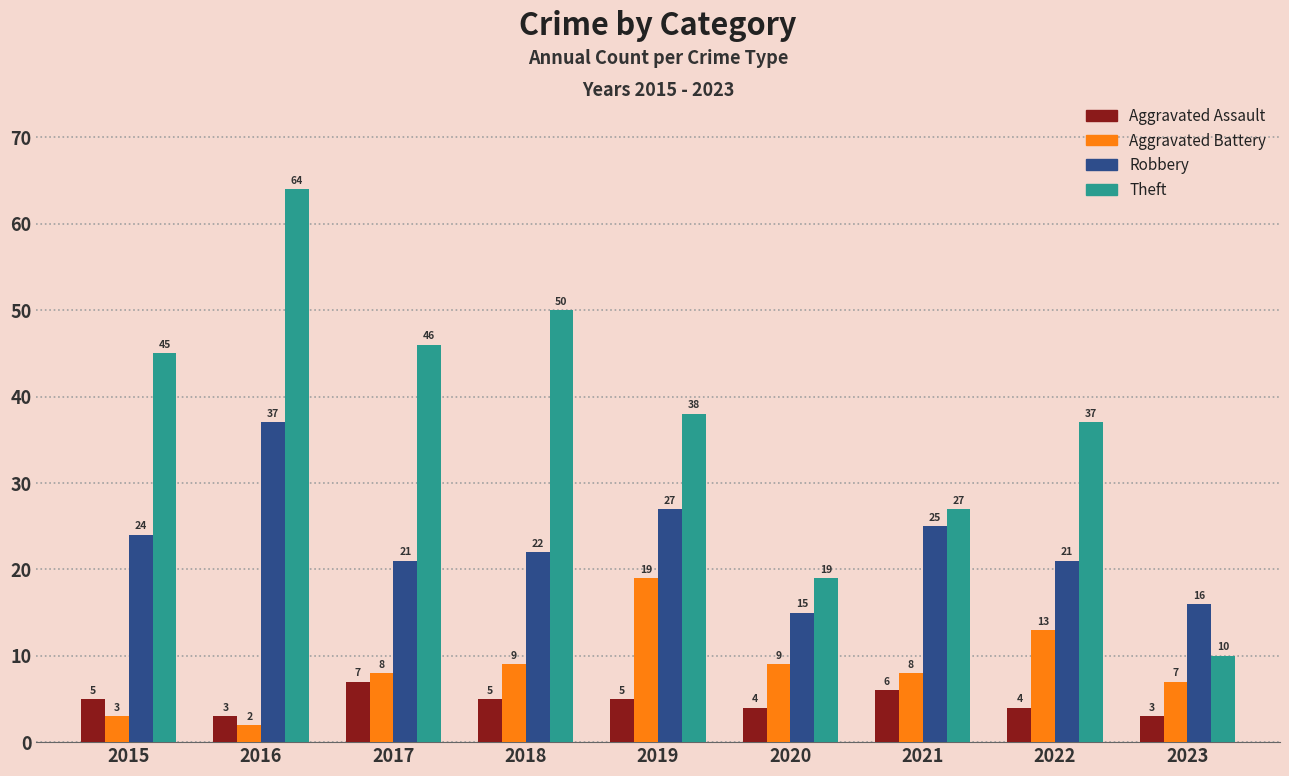

What is the difference between the maximum and second lowest values in the Theft series?

45